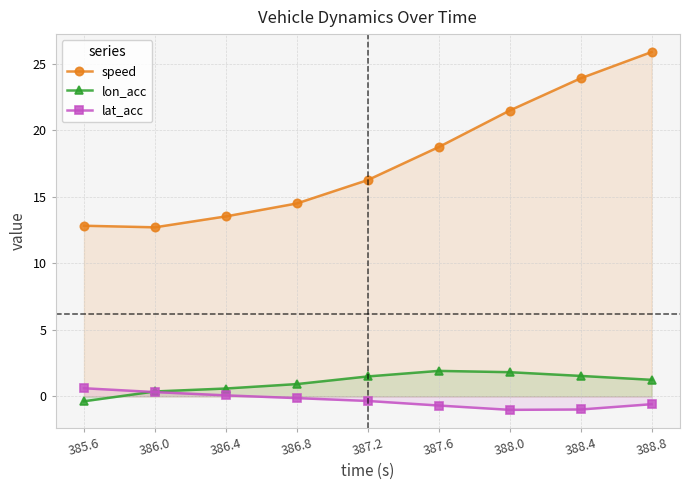

Which series ends up on top after the final intersection of lat_acc and lon_acc?

lon_acc